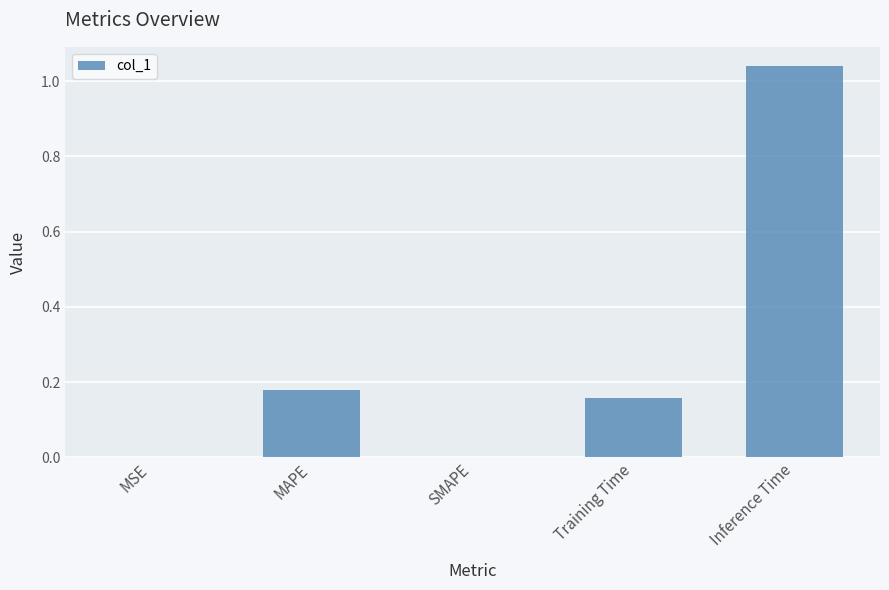

Between MAPE and Inference Time, which is larger?

Inference Time